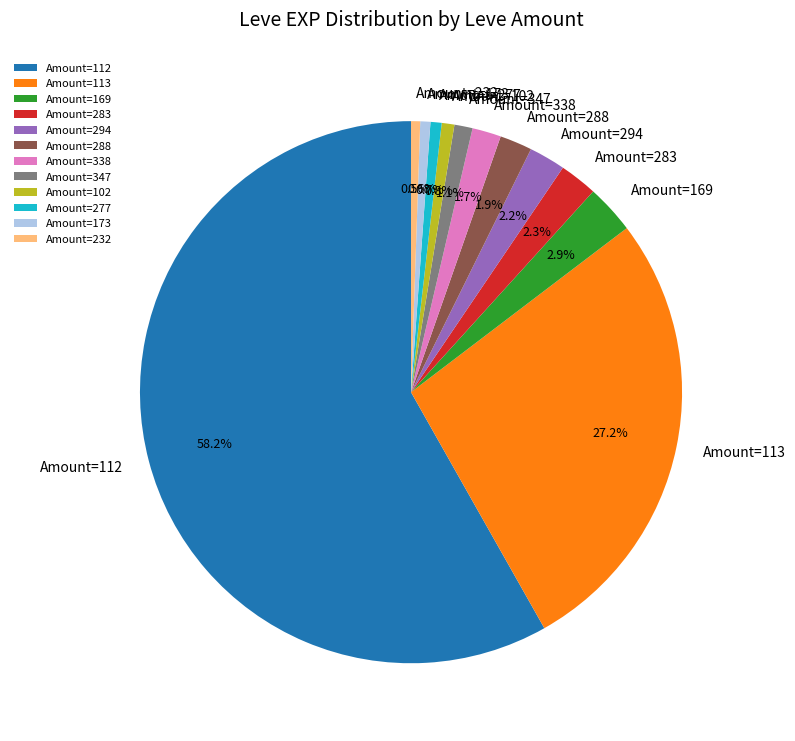

Which slice is the largest?

Amount=112